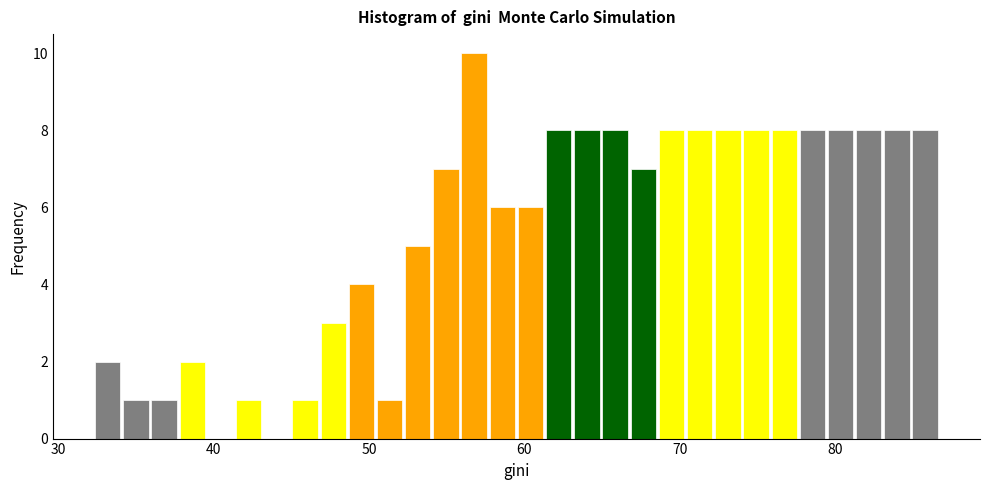

Read against the x-axis, roughly where is the centre of the tallest bar?

57